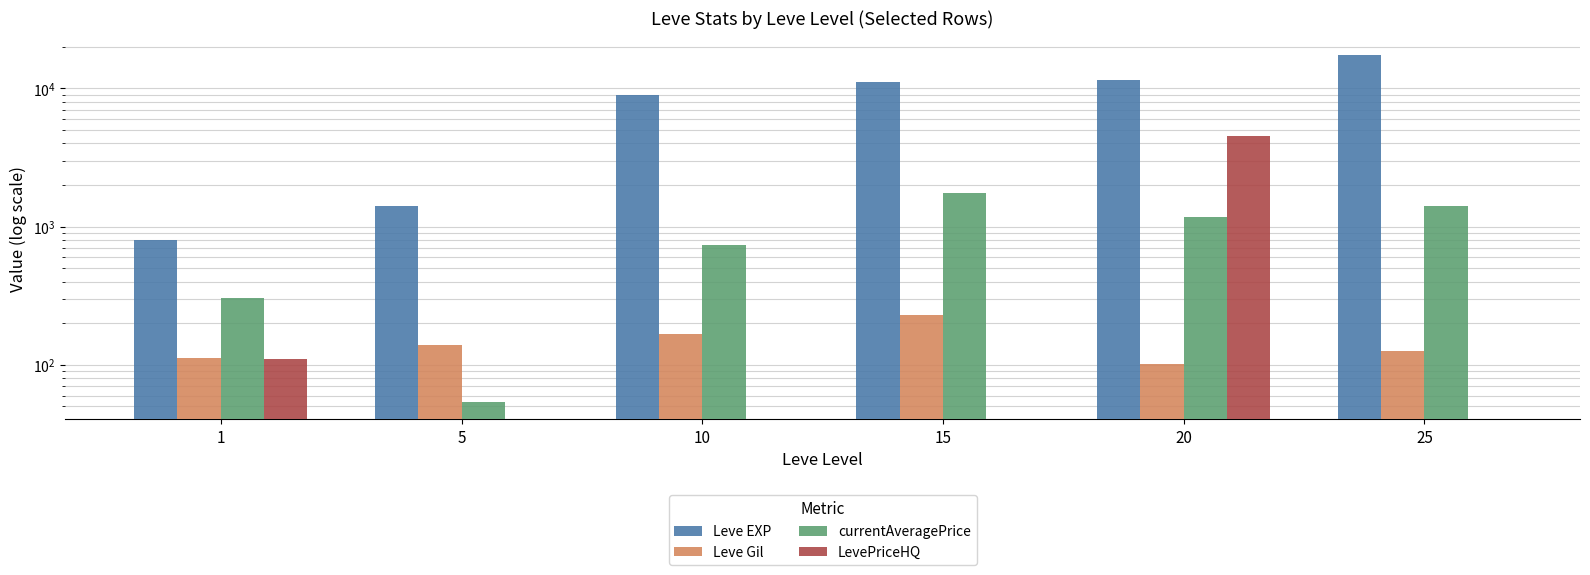

Which series has the largest total across all categories?

Leve EXP